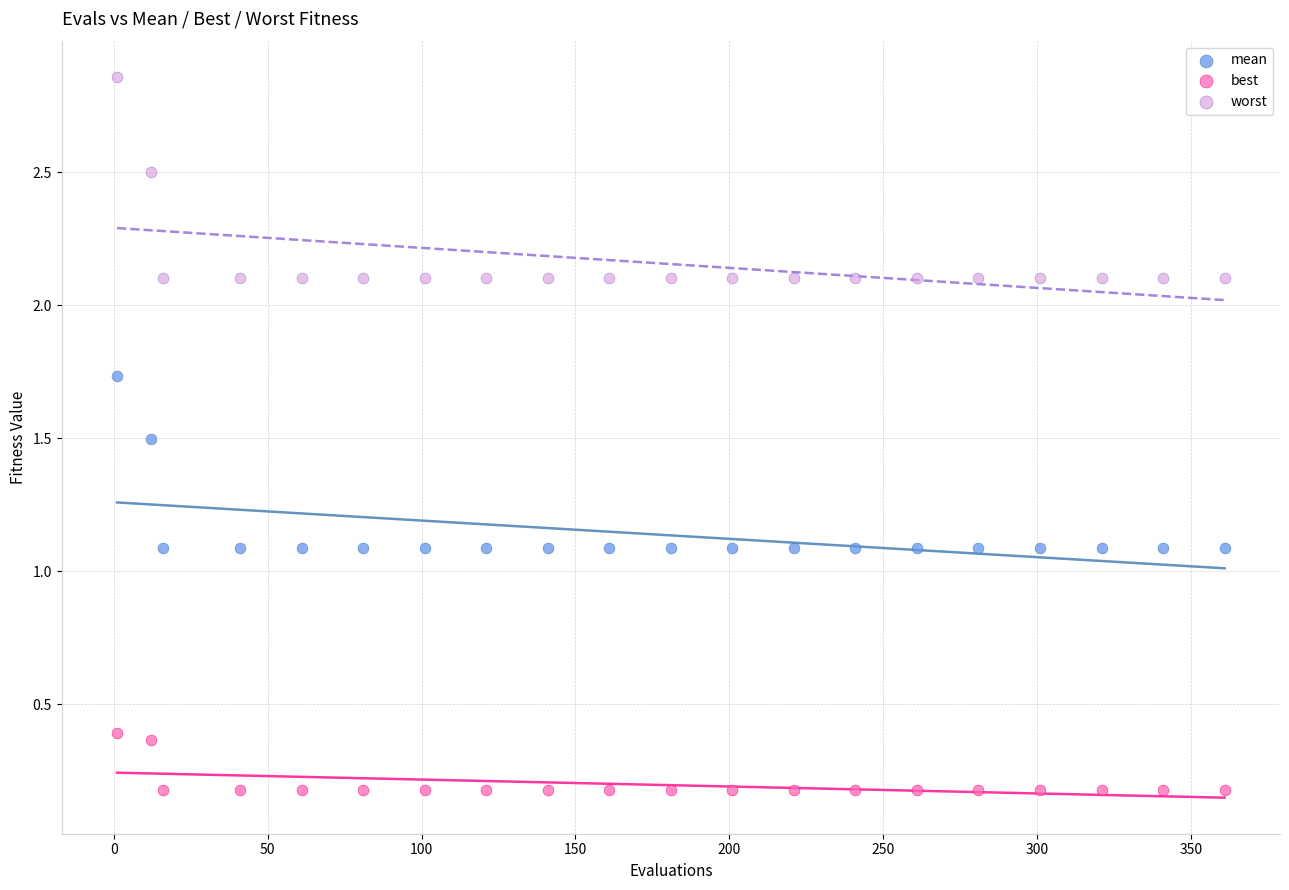

Which series reaches the minimum Y coordinate?

best